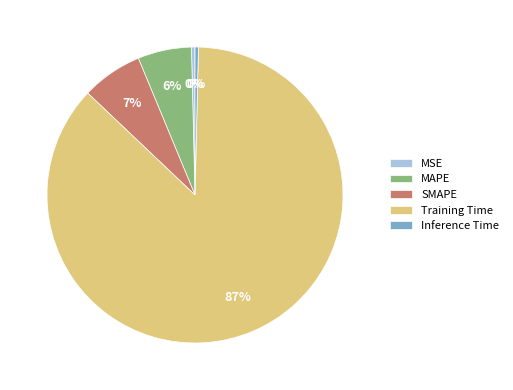

Between SMAPE and MAPE, which is larger?

SMAPE